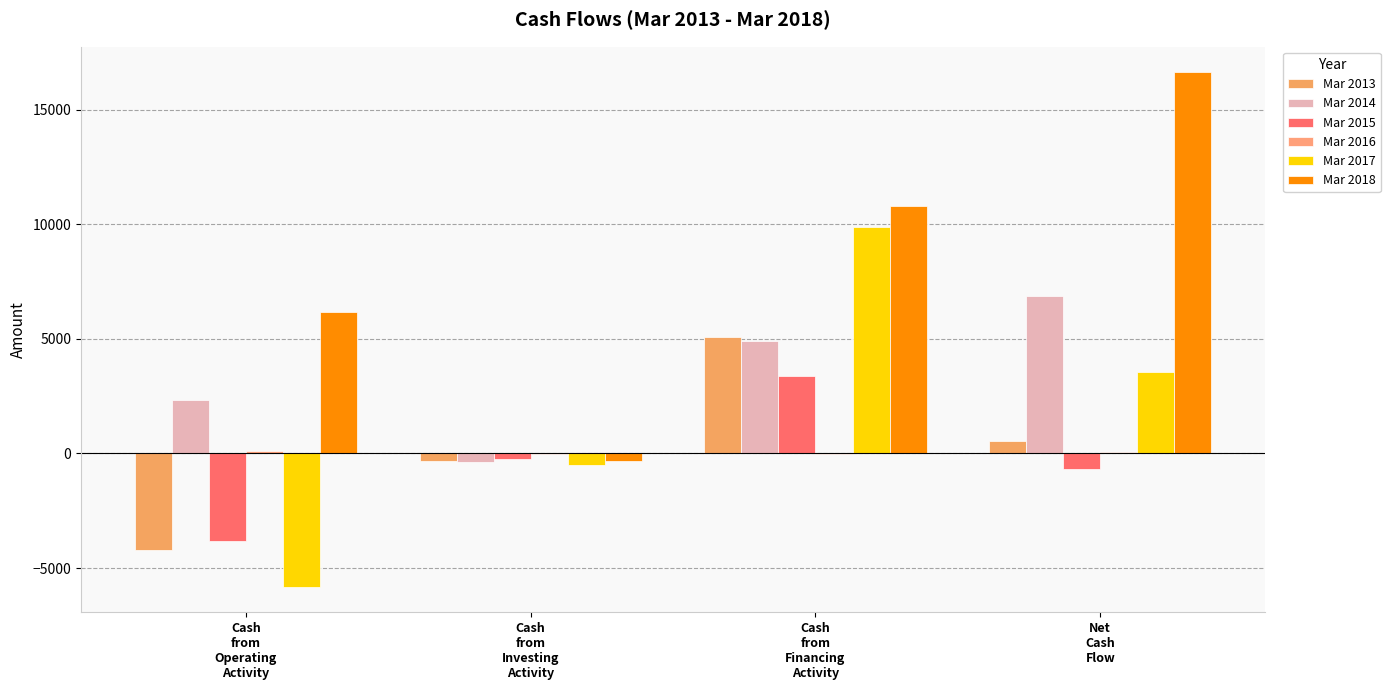

Which series has the largest range (max minus min)?

Mar 2018